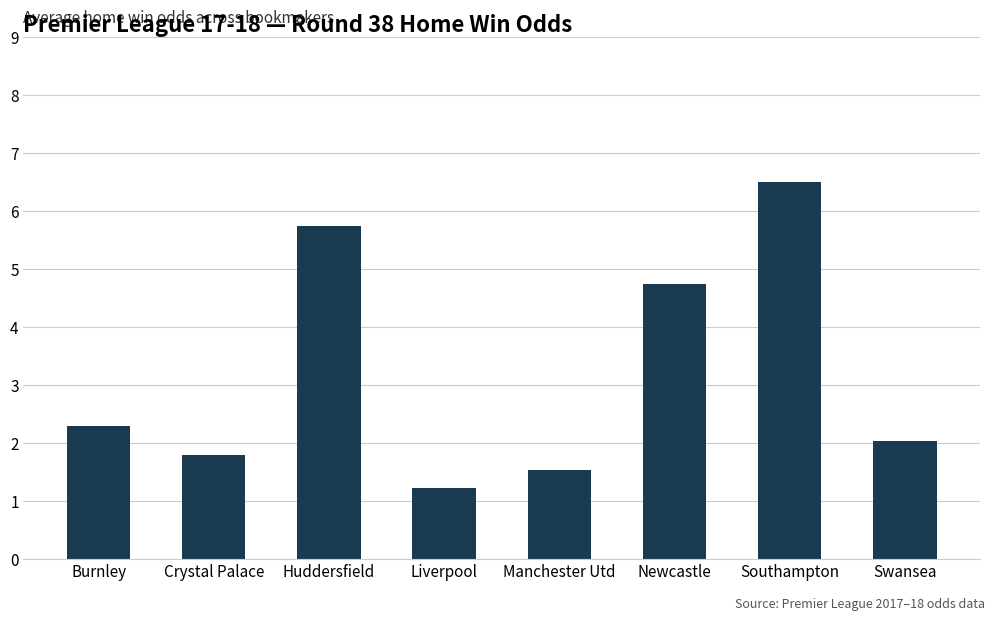

Read the value at Liverpool.

1.2